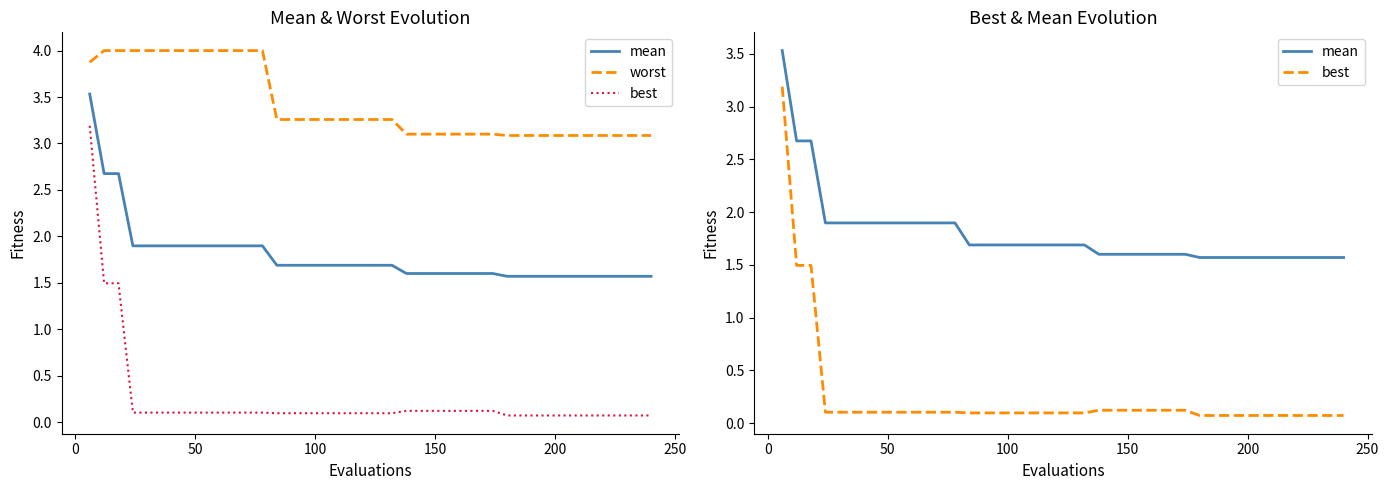

Does the chart display data point markers on the line(s)?

No